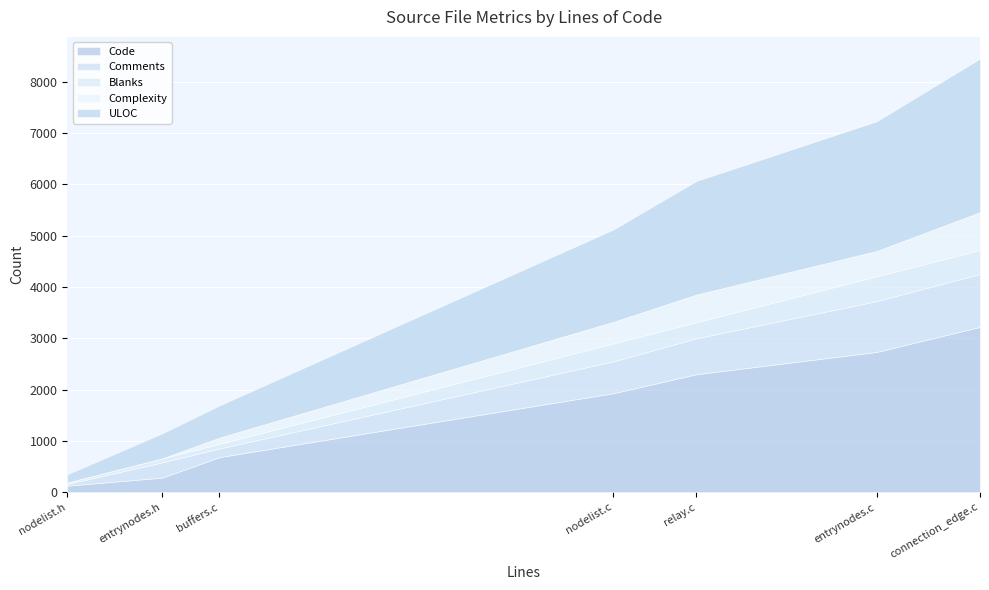

At how many categories does at least one series exceed 1970?

3